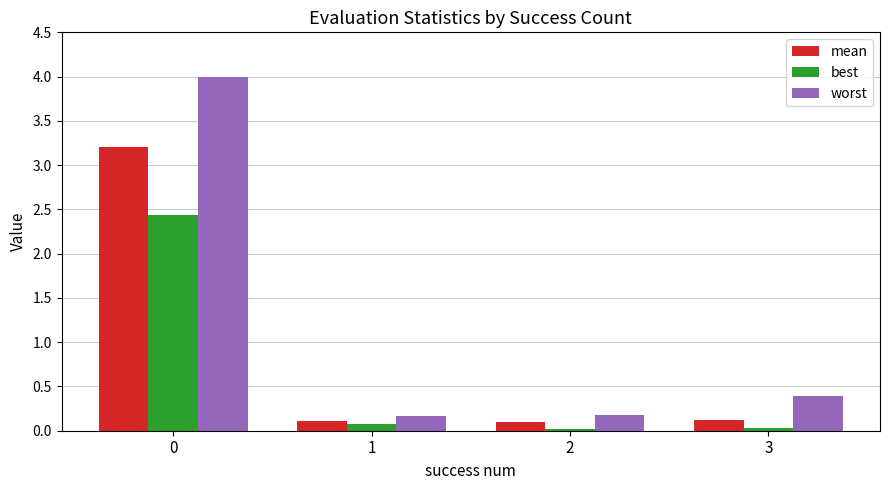

Rank the series at 3 from highest to lowest value.

worst, mean, best